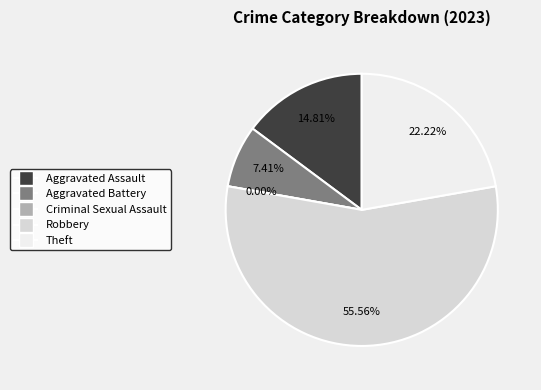

Does any single category account for the majority?

Yes